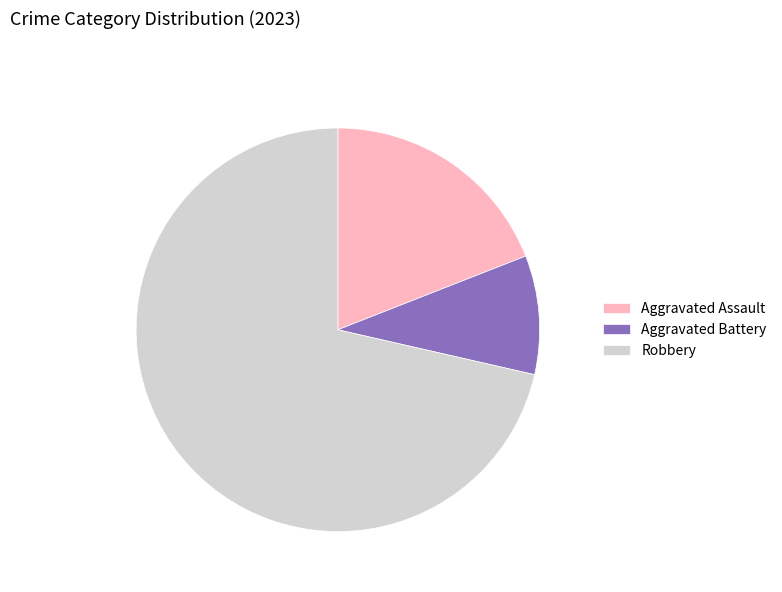

Rank the categories by value from lowest to highest.

Aggravated Battery, Aggravated Assault, Robbery